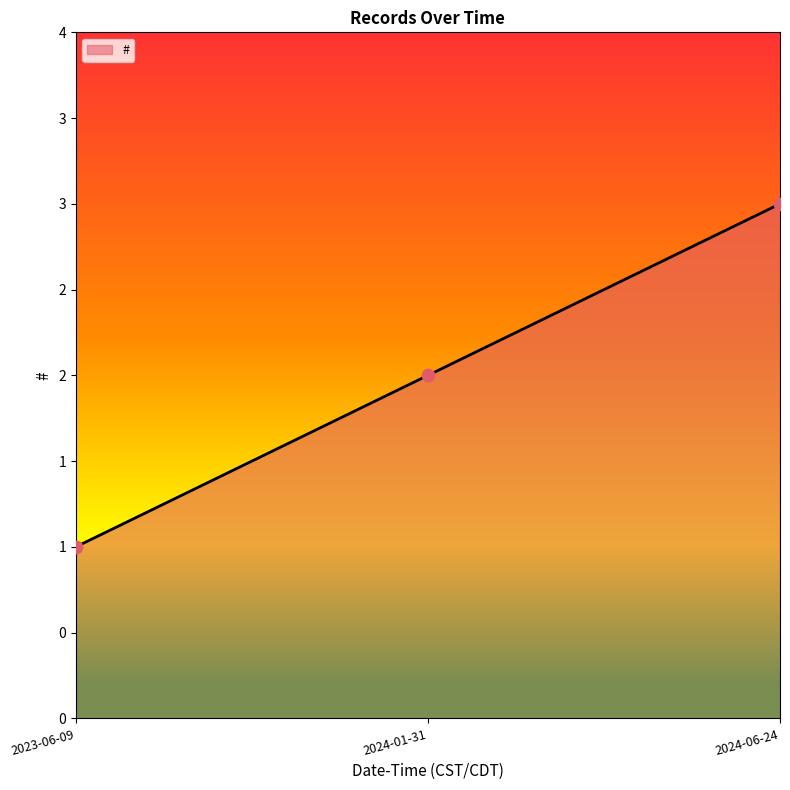

Is this an area chart (filled region under the line)?

Yes